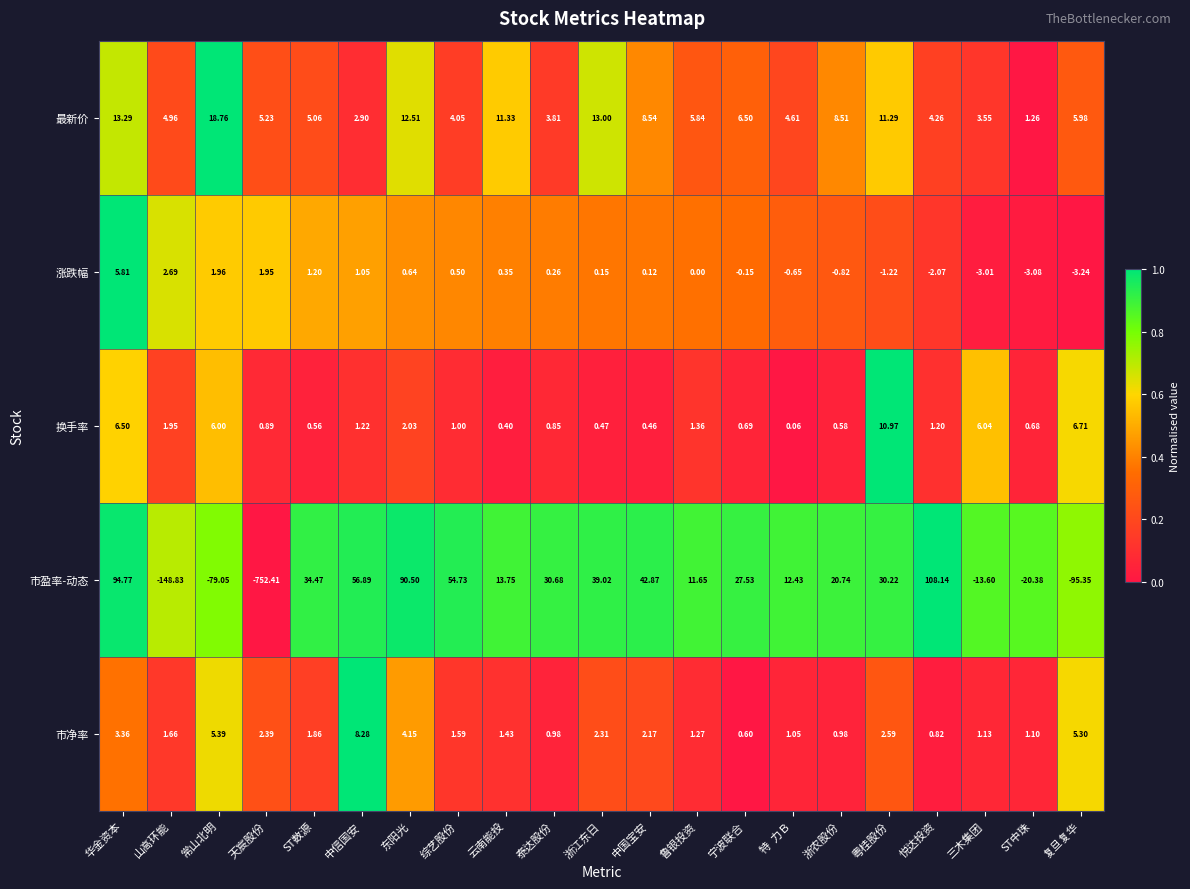

Which series has the largest total across all categories?

最新价